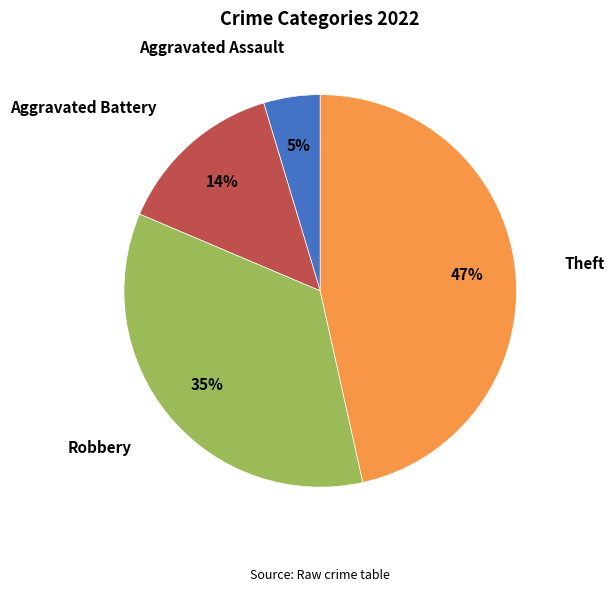

Which has a higher value, Aggravated Assault or Robbery?

Robbery